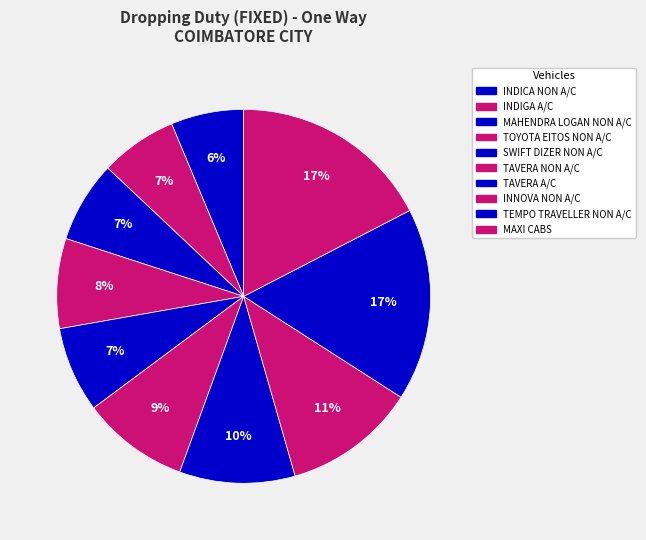

Approximately how many times larger is the value at INNOVA NON A/C compared to TEMPO TRAVELLER NON A/C?

0.7